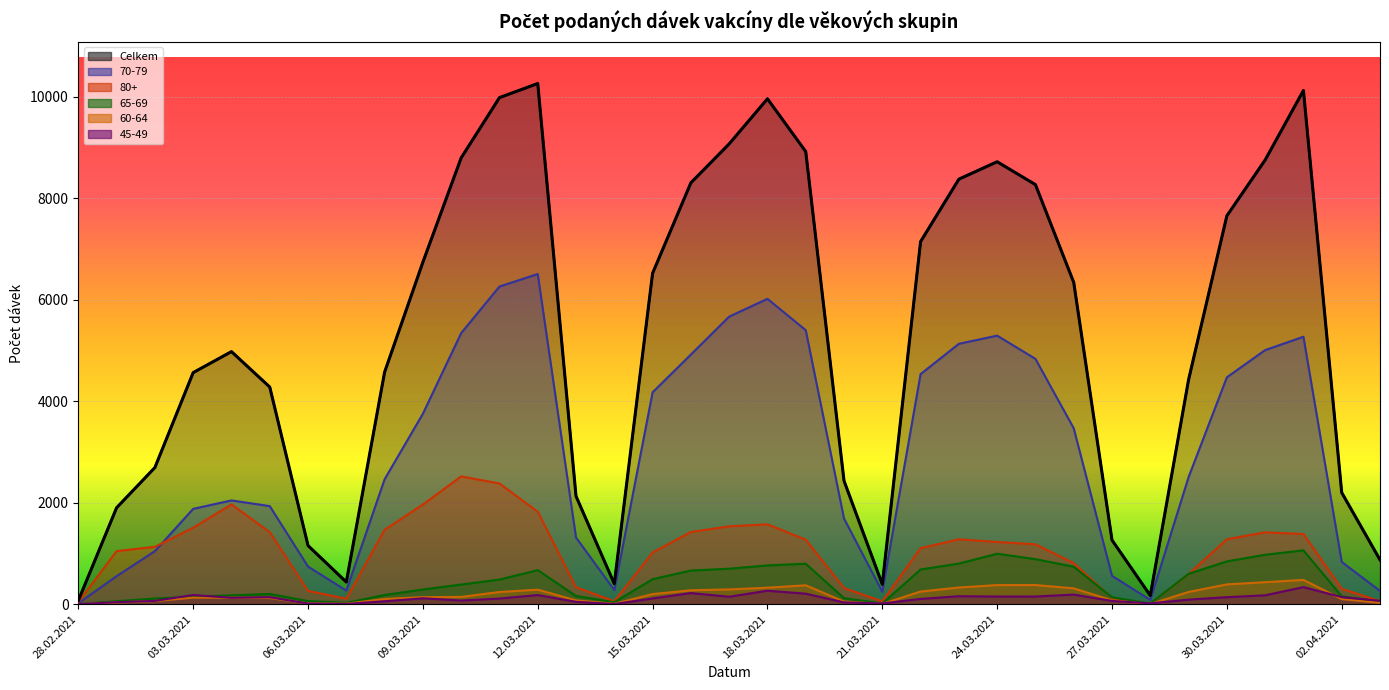

List the series in order of their peak value, highest first.

Celkem, 70-79, 80+, 65-69, 60-64, 45-49